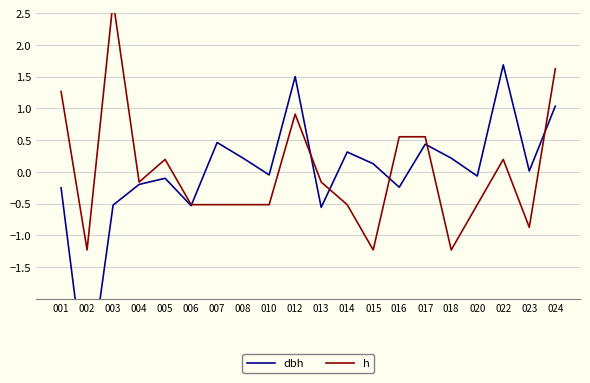

Which series has the largest total across all categories?

dbh